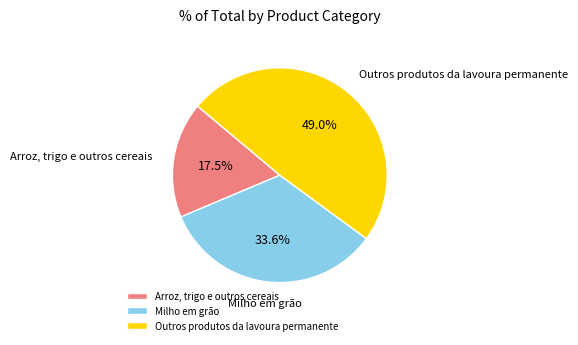

What is the total percentage of Outros produtos da lavoura permanente and Milho em grão?

82.5%